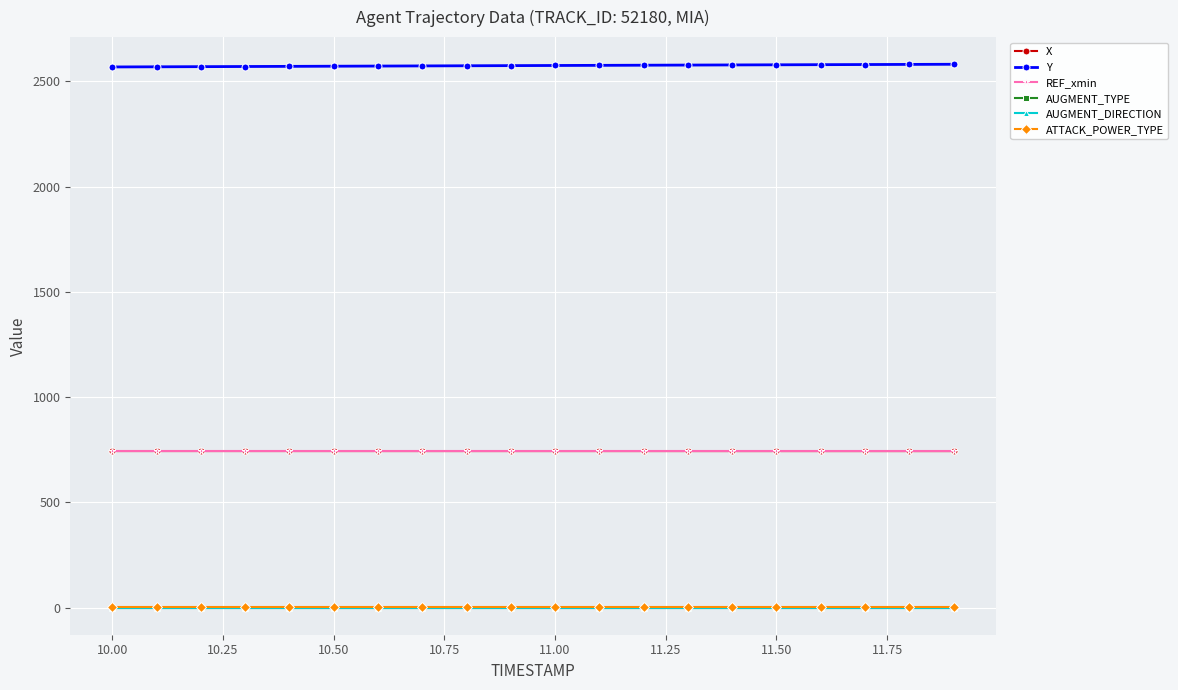

Is this an area chart (filled region under the line)?

No